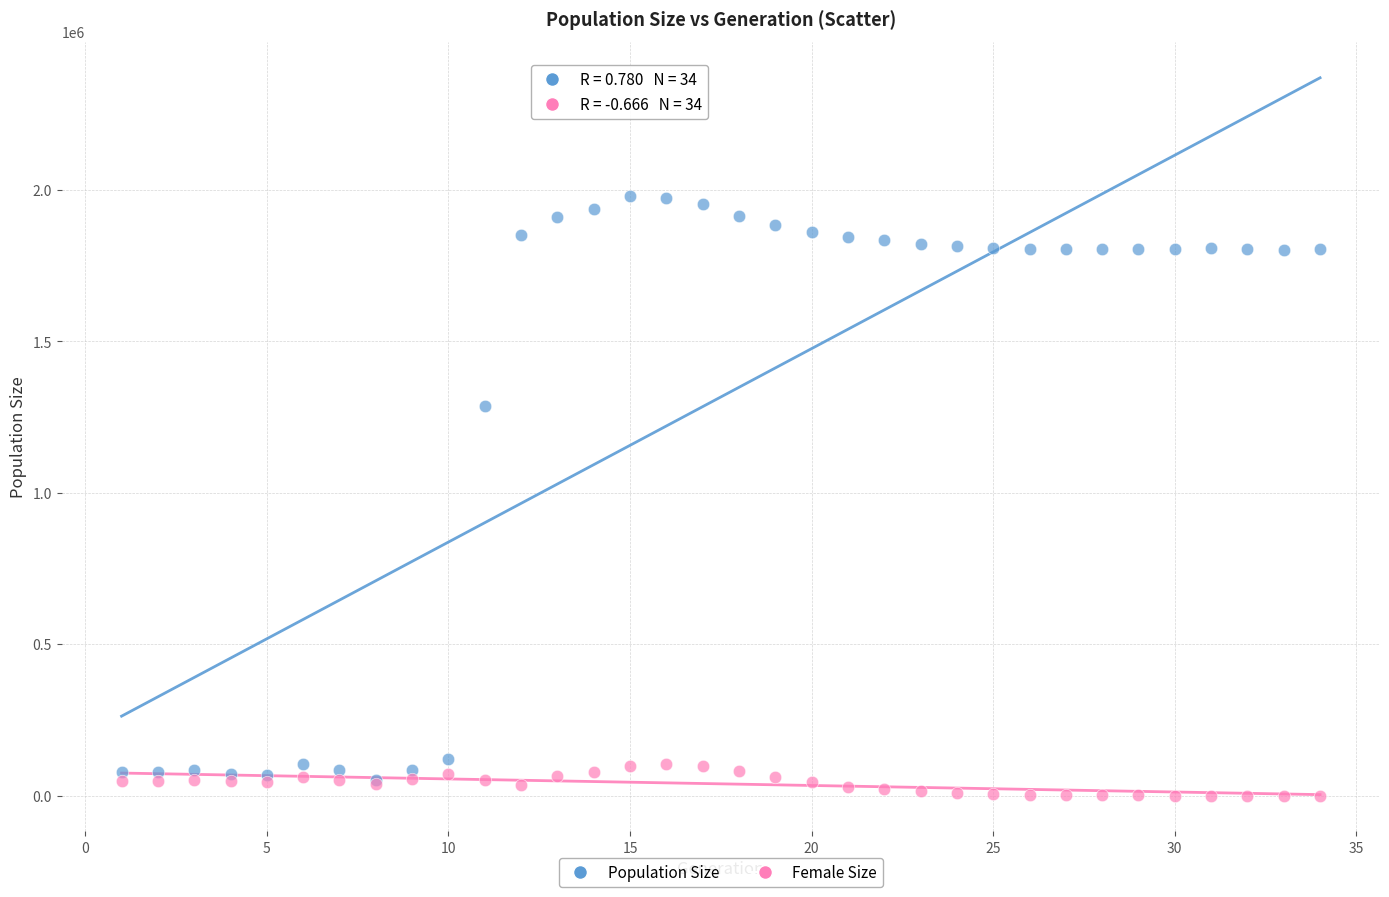

What are all the series names shown in the legend?

Population Size, Female Size